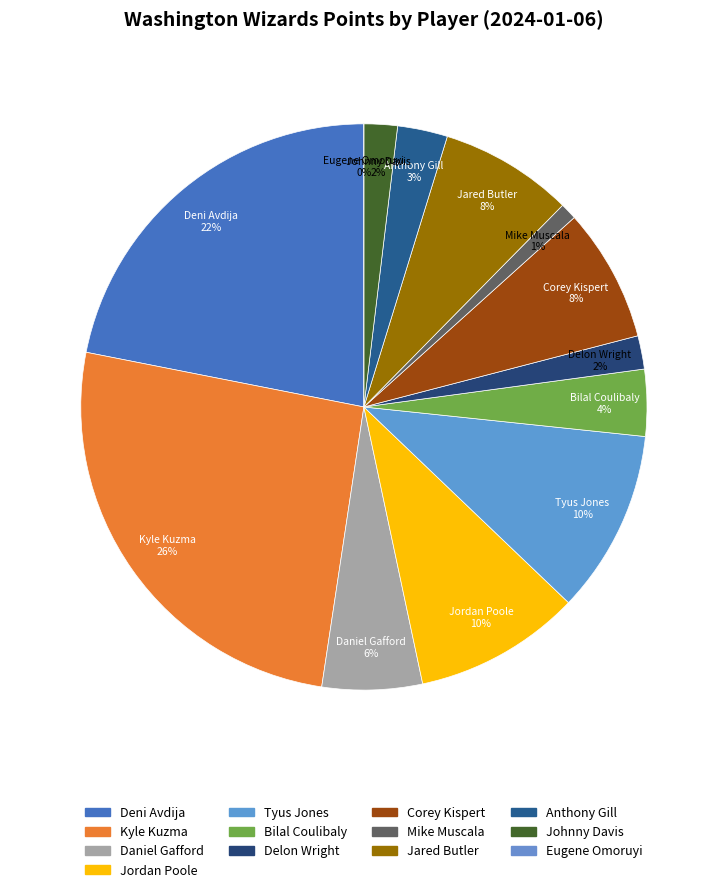

The Eugene Omoruyi slice represents 6% of the pie. True or false?

False